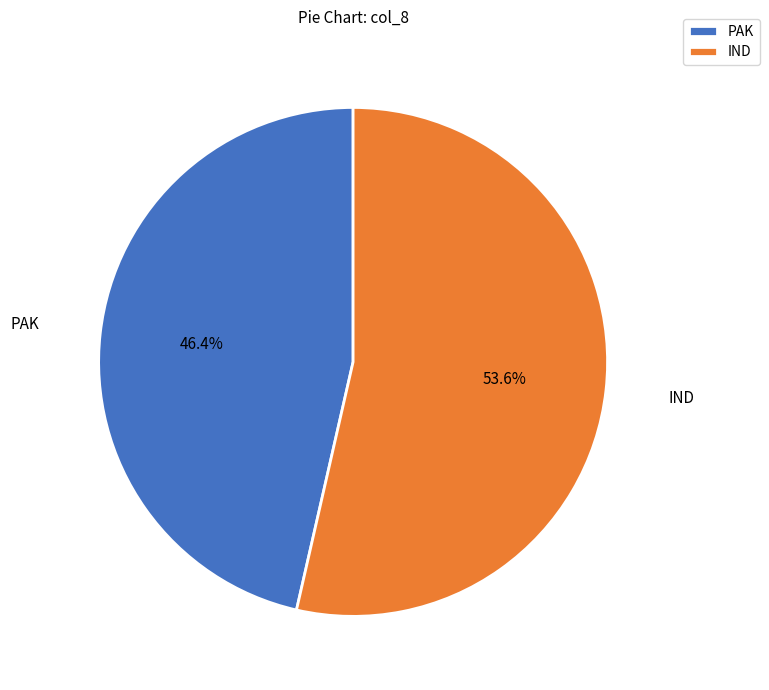

Is there a majority slice in this chart?

Yes